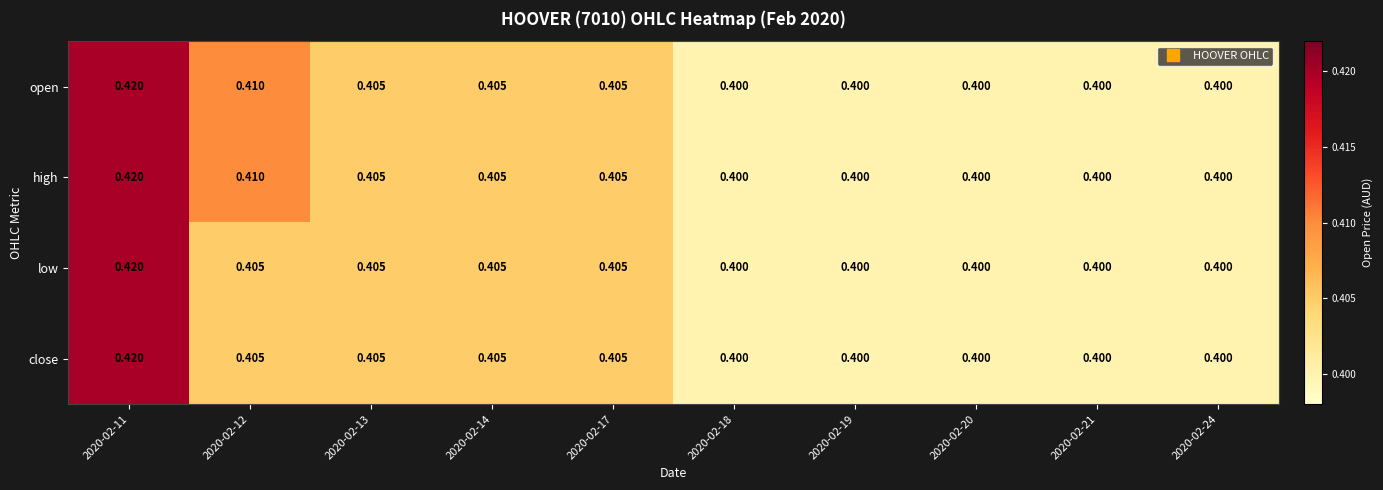

Is the value of open at 2020-02-18 greater than the value of close at 2020-02-11?

No